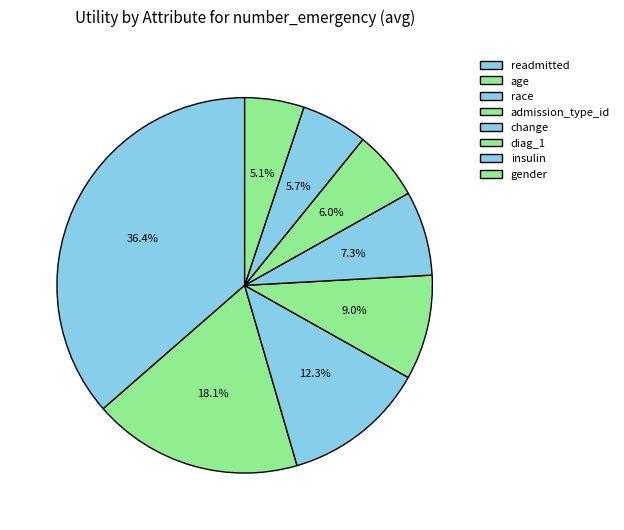

To the nearest percent, what percentage of the pie is readmitted?

36%